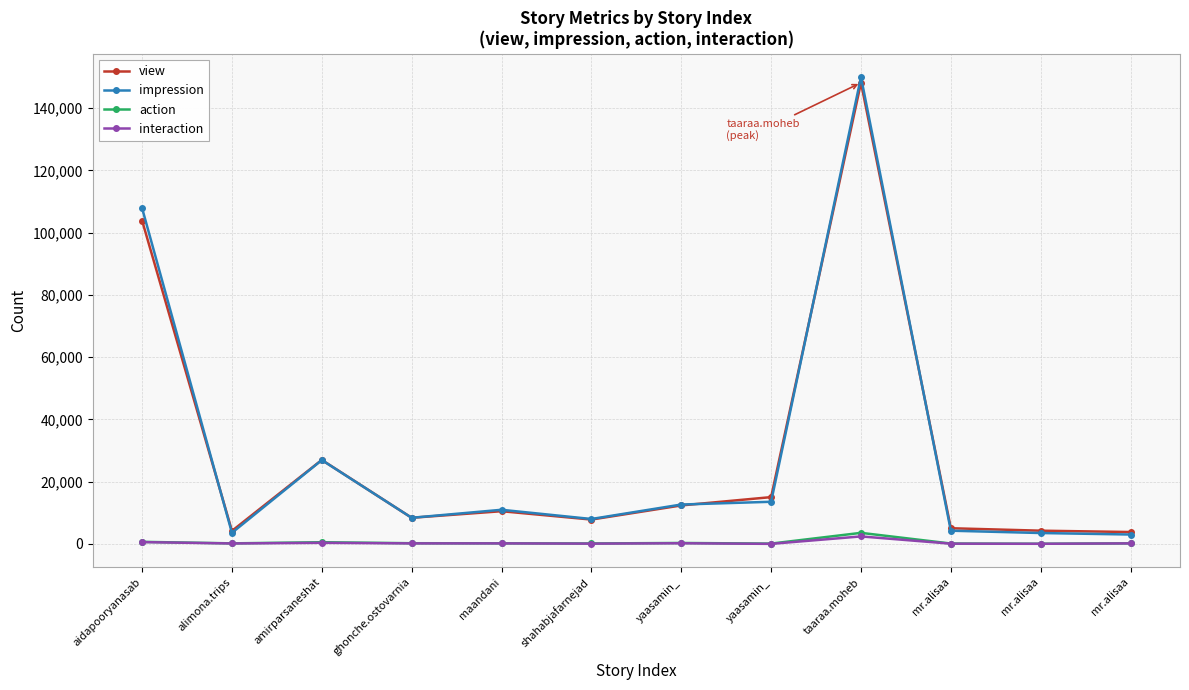

How many lines are shown in the chart?

4